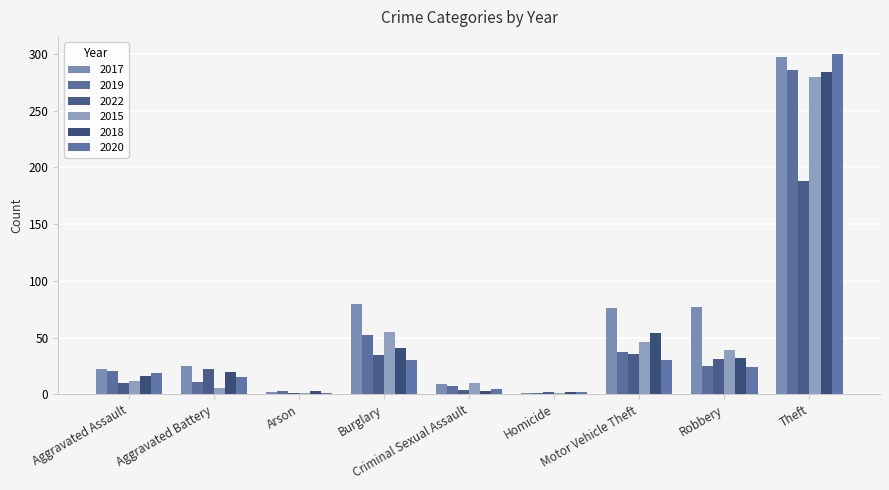

What is the smallest value displayed?

1